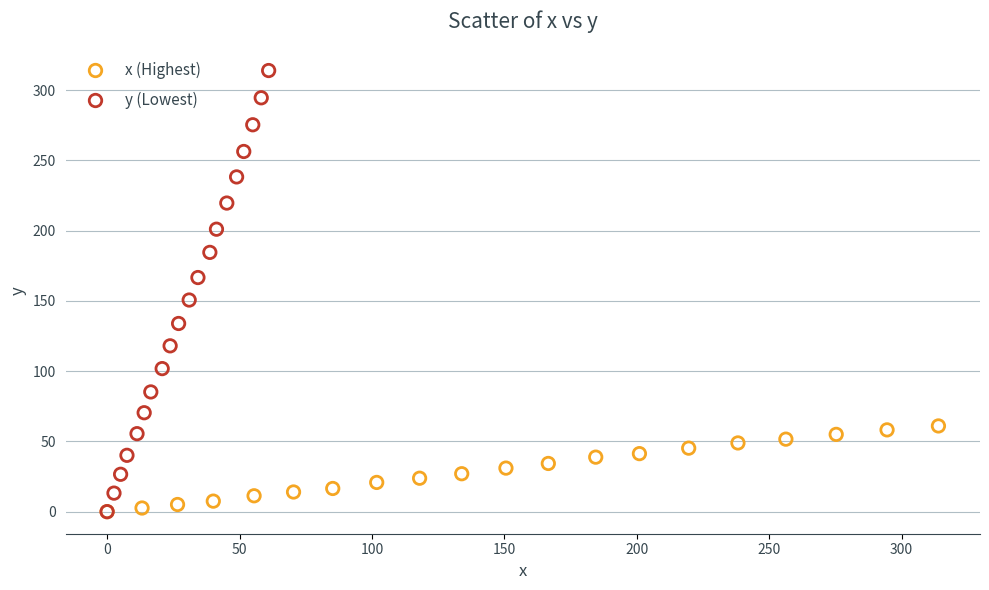

Which series has the largest Y range (max minus min)?

y (Lowest)